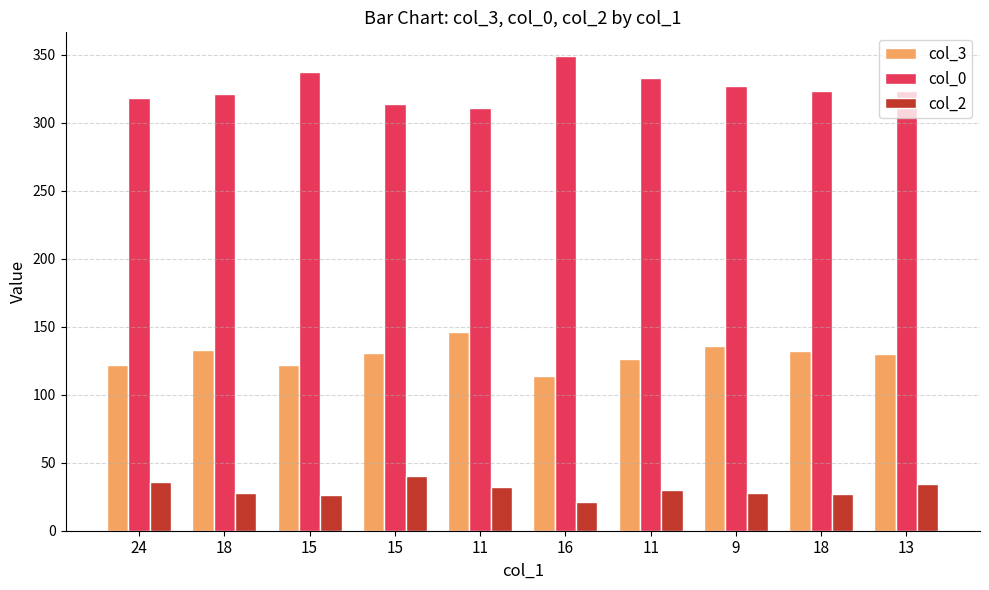

How many groups of bars are there?

10